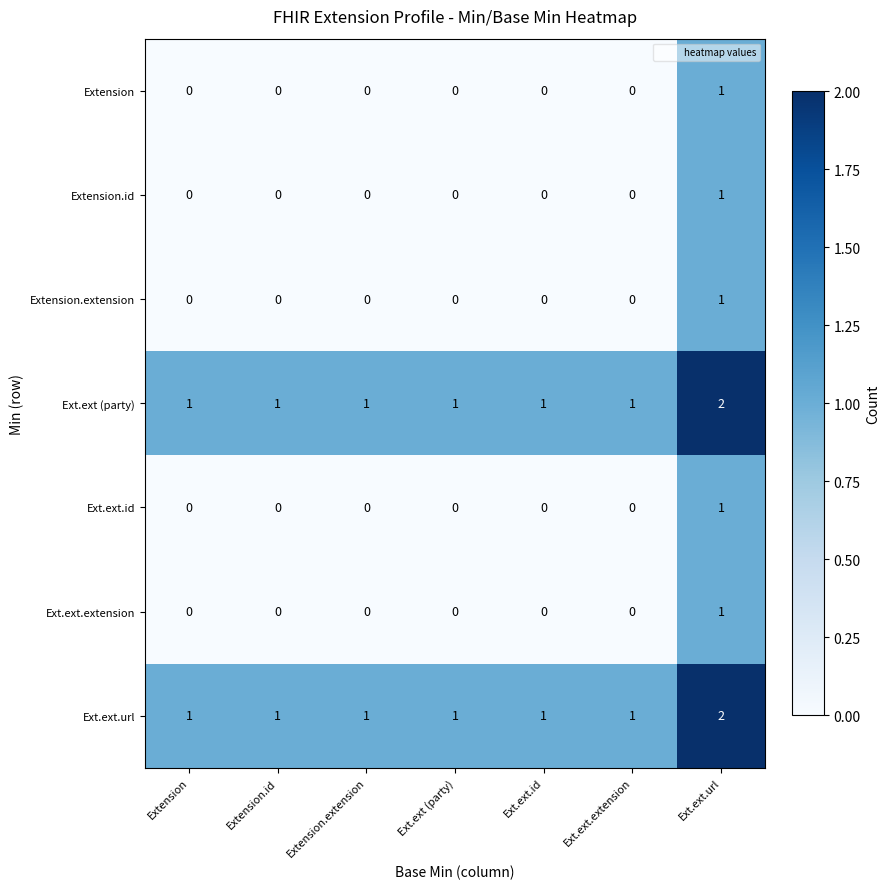

Count the Ext.ext (party) values in the range 1 to 2.

7